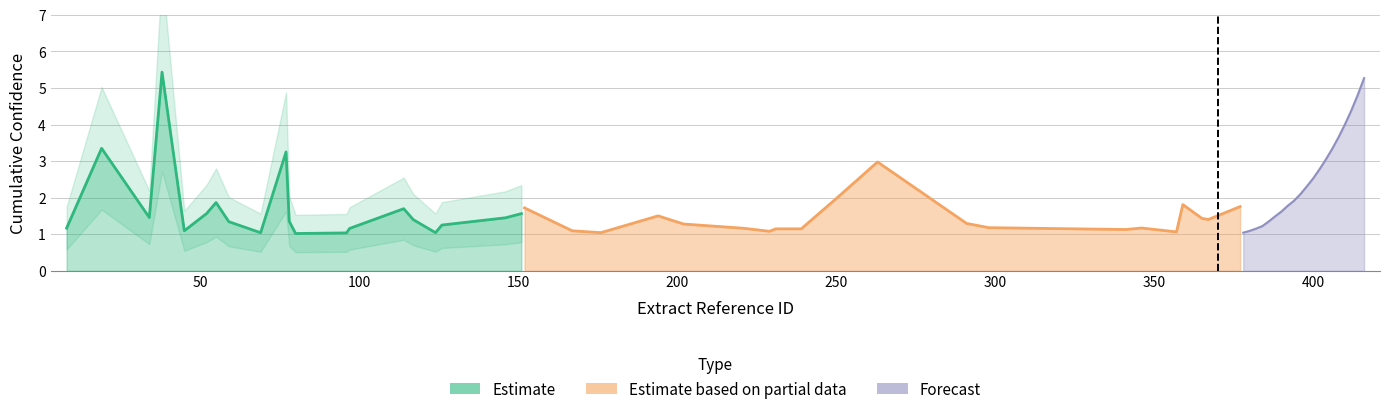

What is the difference between the second highest and minimum values in the Forecast series?

3.8